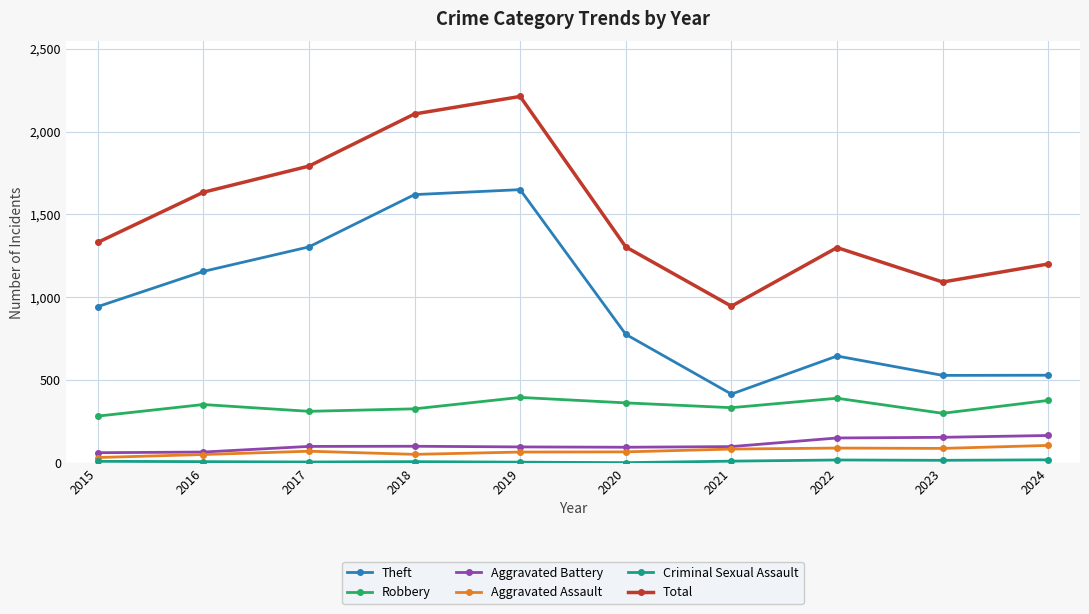

What is the difference between the highest and lowest values at 2023?

1077